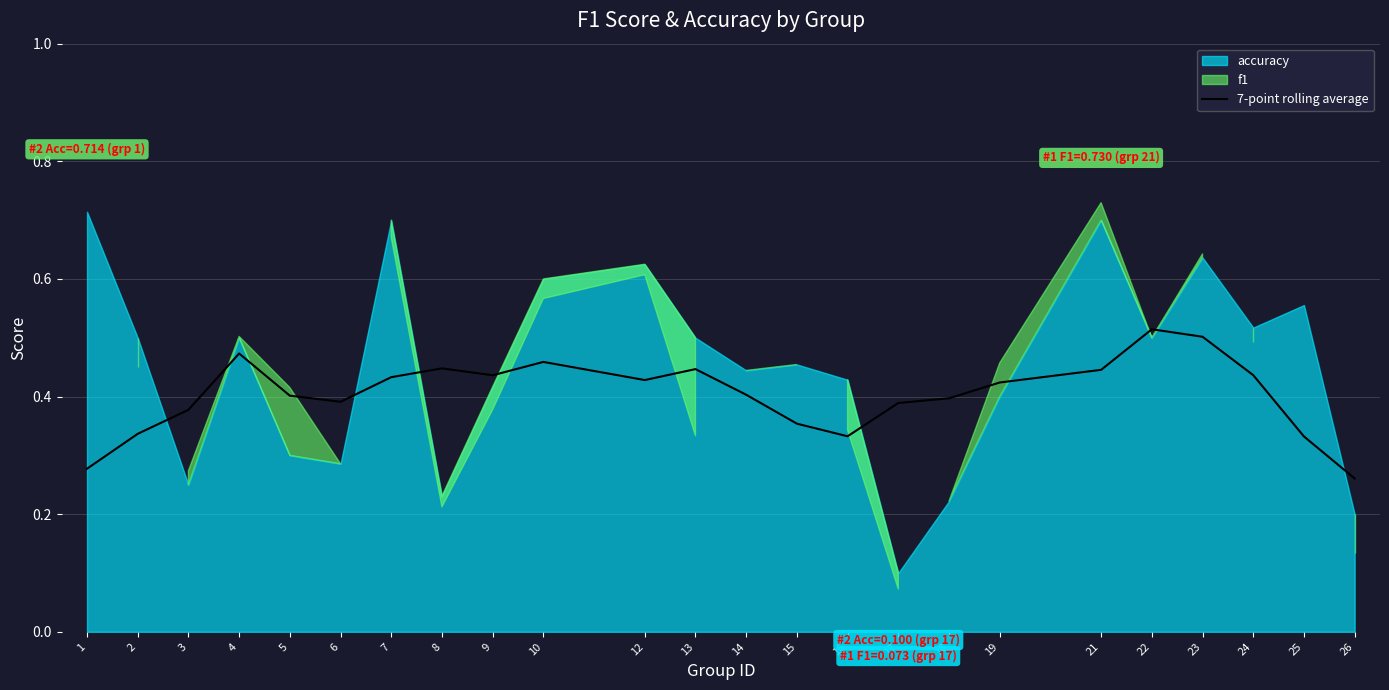

What is the change in value from 1 to 13?

+0.2